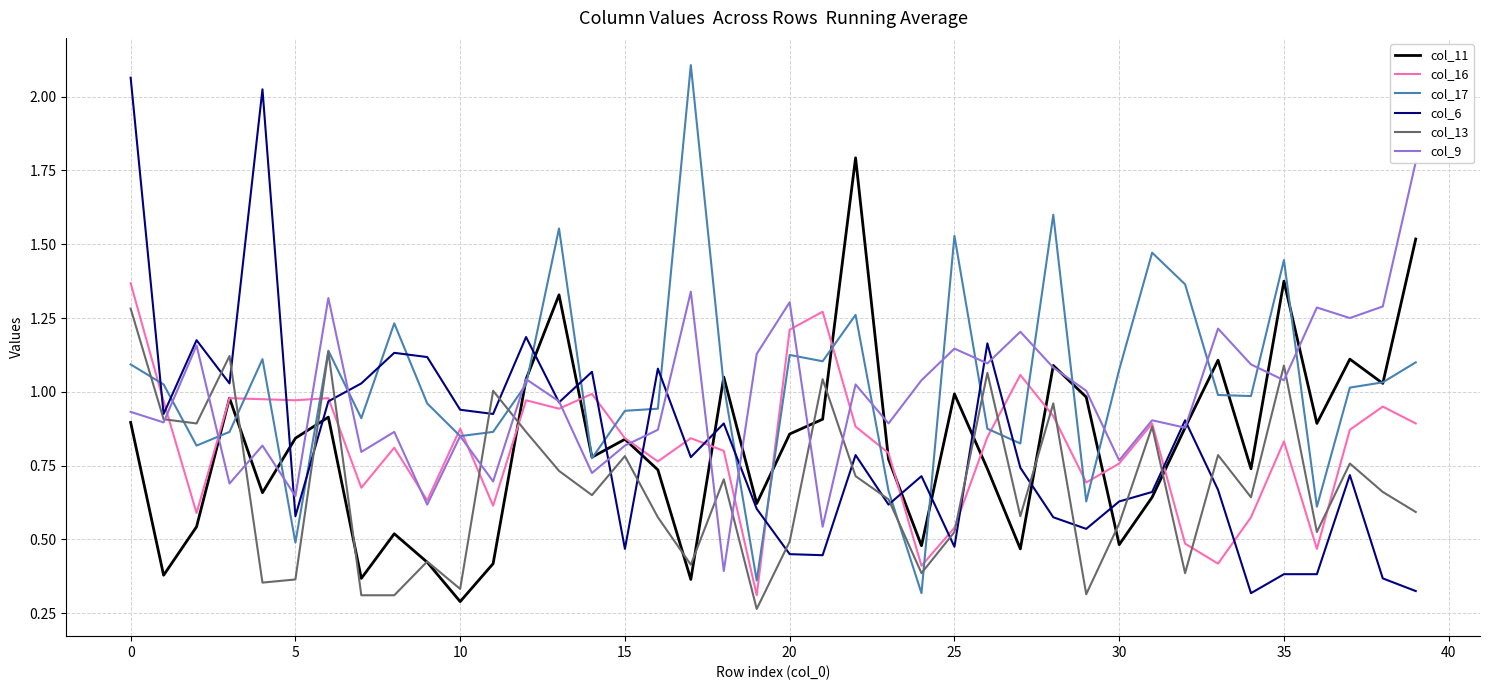

Is it true that col_16 equals 0.2 at 17?

False